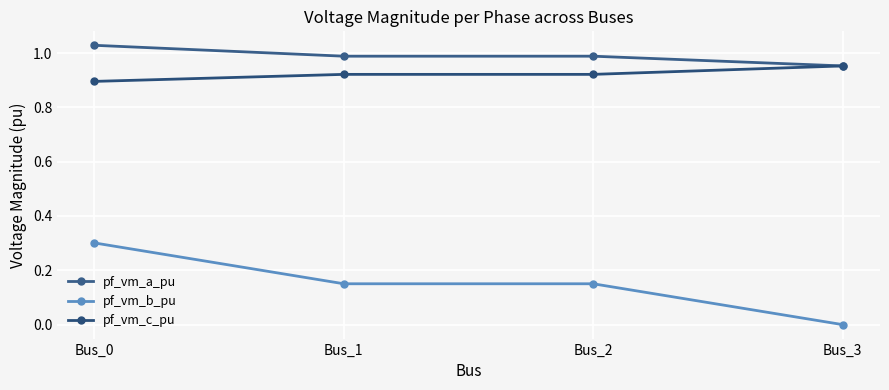

Which series changed the most between Bus_1 and Bus_3?

pf_vm_b_pu